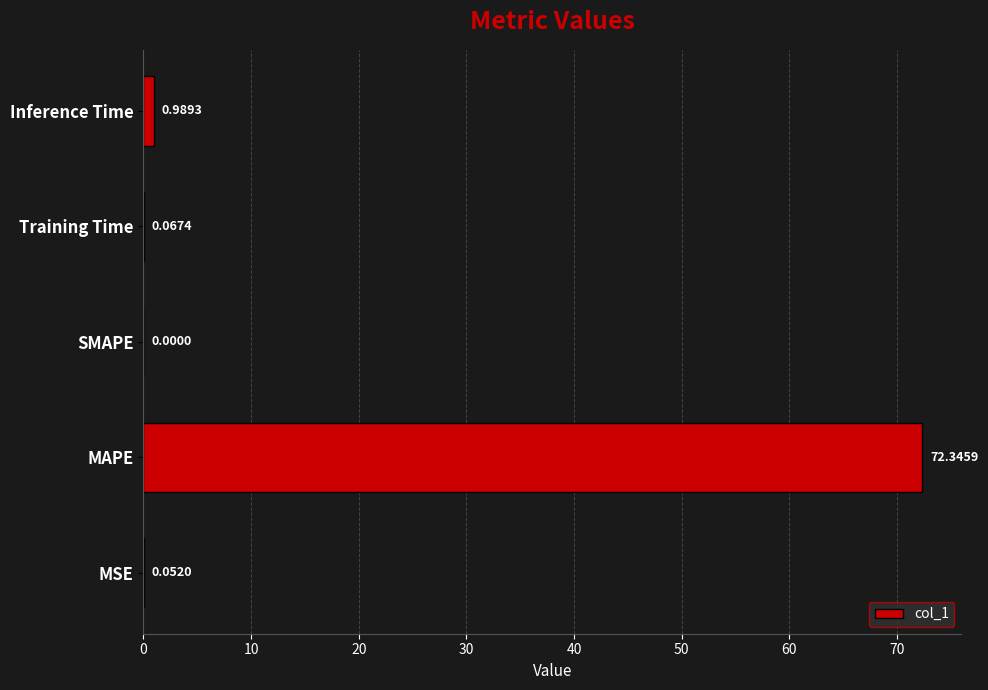

How many positive values are there?

4